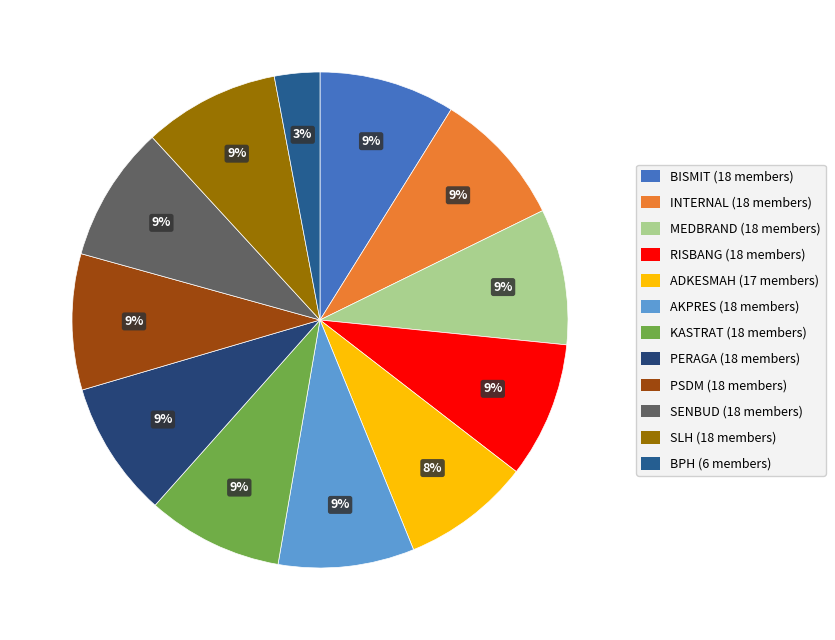

What percentage do RISBANG and MEDBRAND together represent?

17.7%